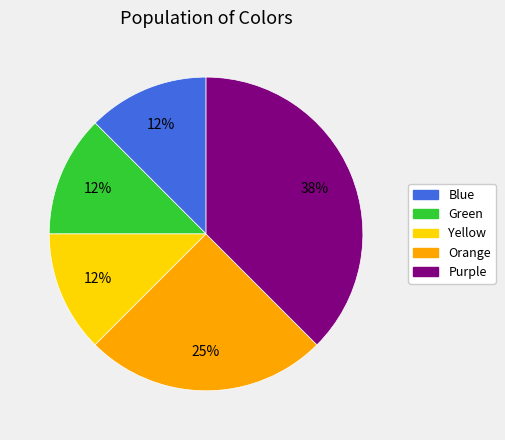

To the nearest percent, what is the average slice percentage?

20%